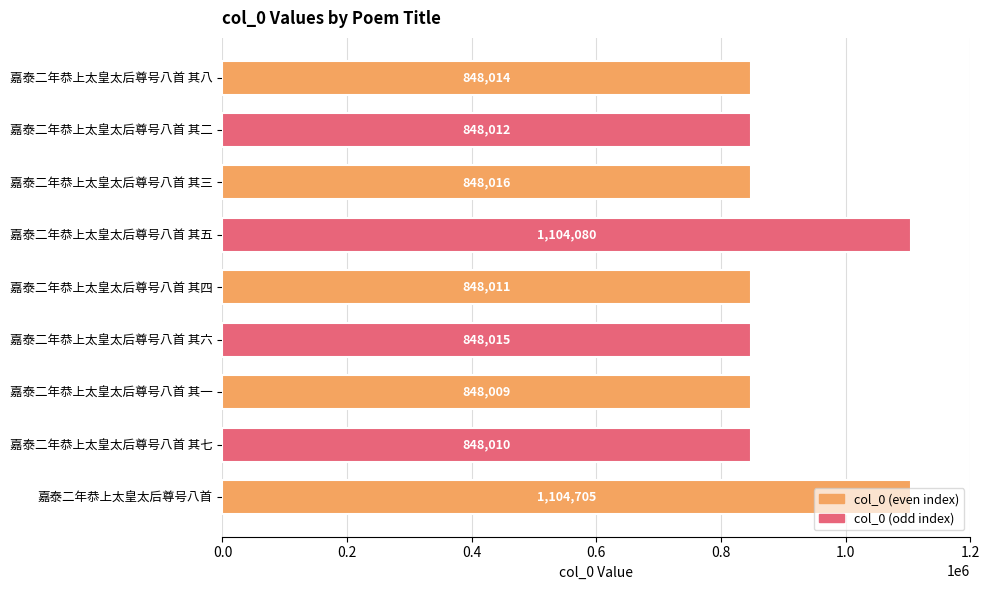

List the labels in order of value, smallest first.

嘉泰二年恭上太皇太后尊号八首 其一, 嘉泰二年恭上太皇太后尊号八首 其七, 嘉泰二年恭上太皇太后尊号八首 其四, 嘉泰二年恭上太皇太后尊号八首 其二, 嘉泰二年恭上太皇太后尊号八首 其八, 嘉泰二年恭上太皇太后尊号八首 其六, 嘉泰二年恭上太皇太后尊号八首 其三, 嘉泰二年恭上太皇太后尊号八首 其五, 嘉泰二年恭上太皇太后尊号八首